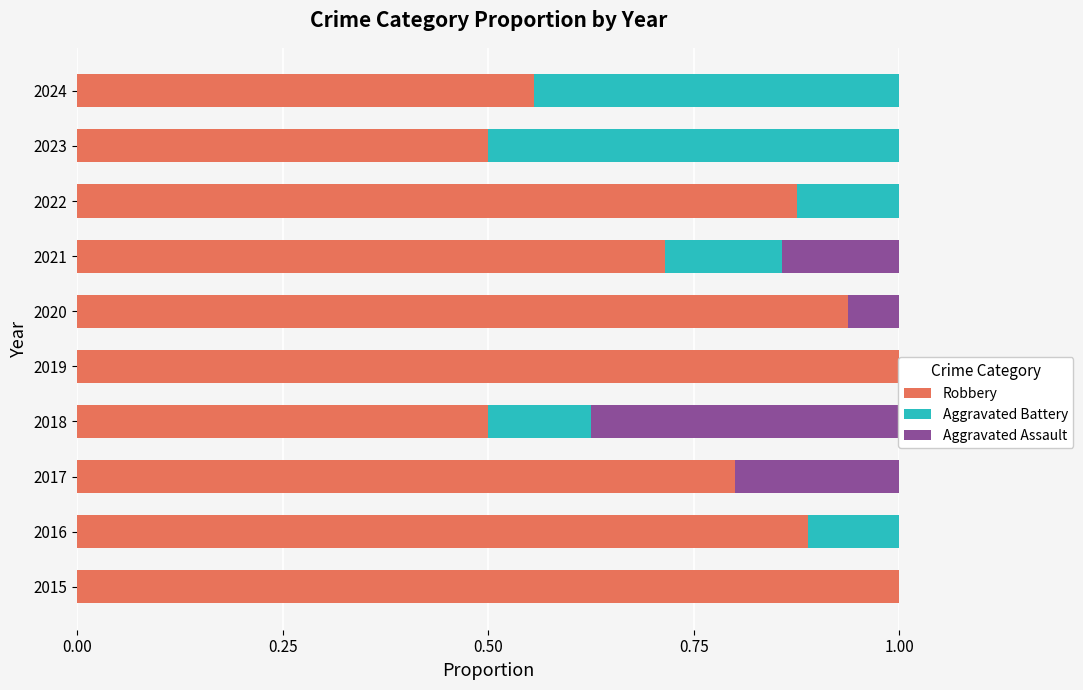

How many Aggravated Battery values are between 0 and 1?

10